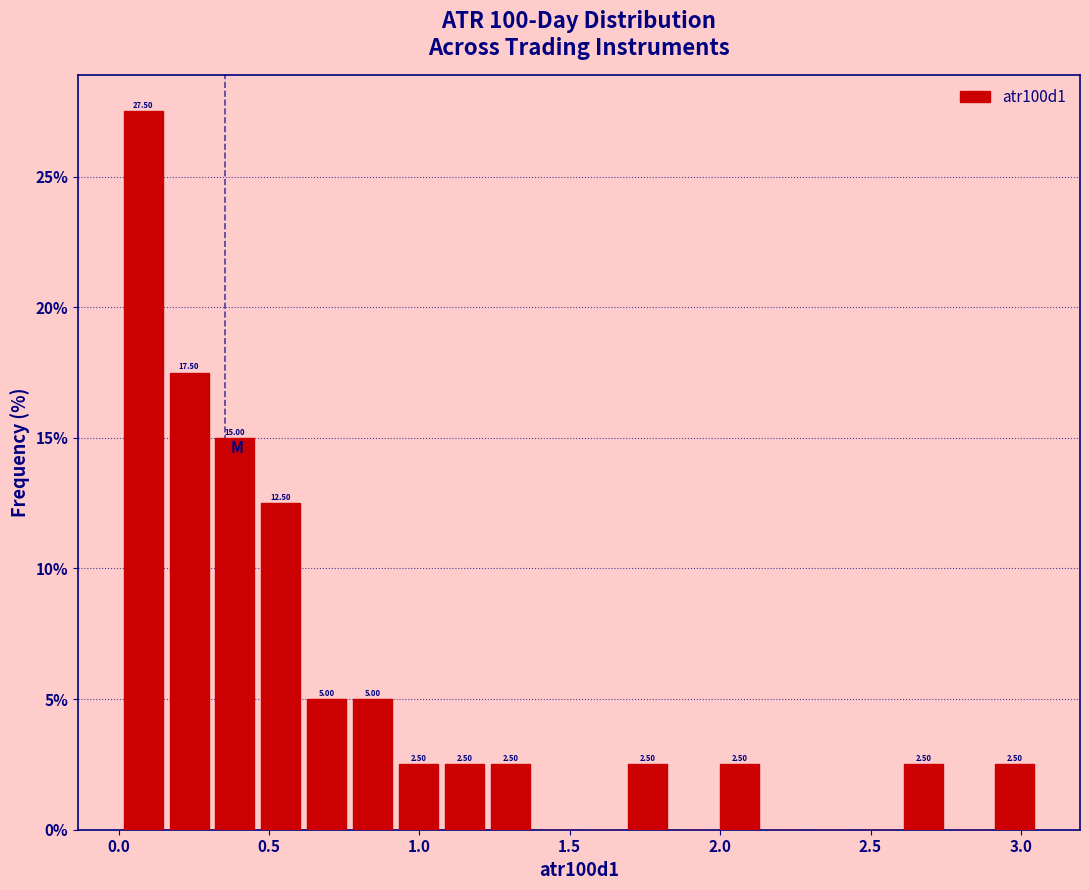

Around what value on the x-axis is the tallest bar? Give the approximate position of its centre, as read against the axis.

0.10